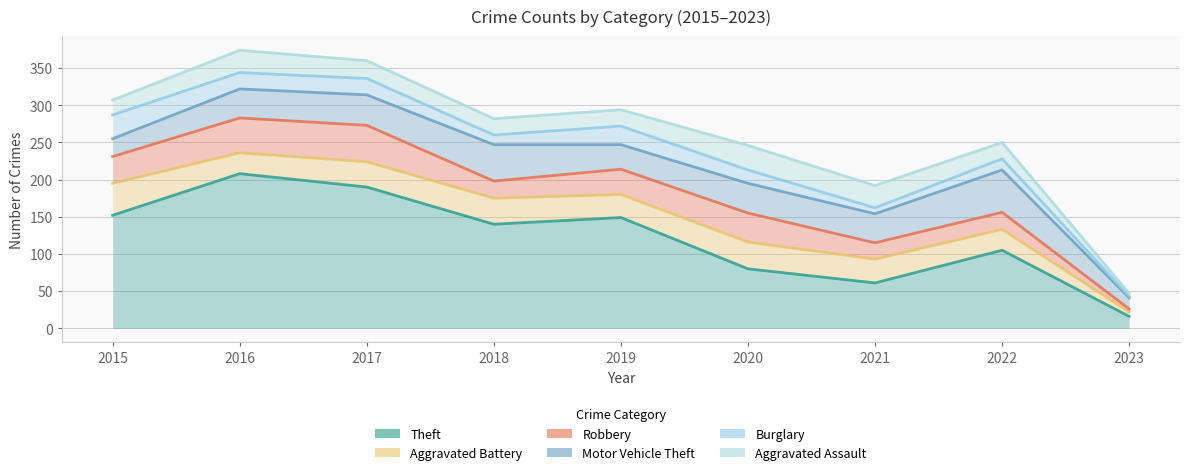

Read the Robbery value at 2018, to the nearest 10.

200